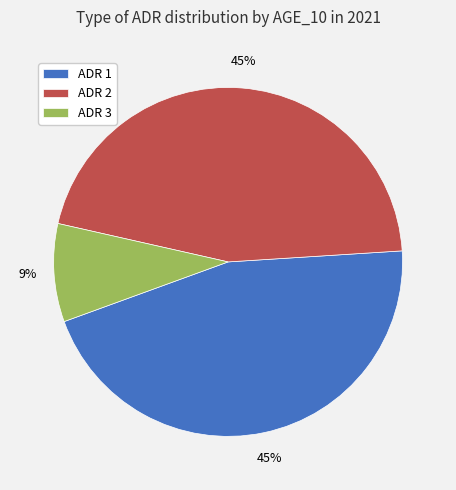

Is there any slice that represents more than half of the pie?

No